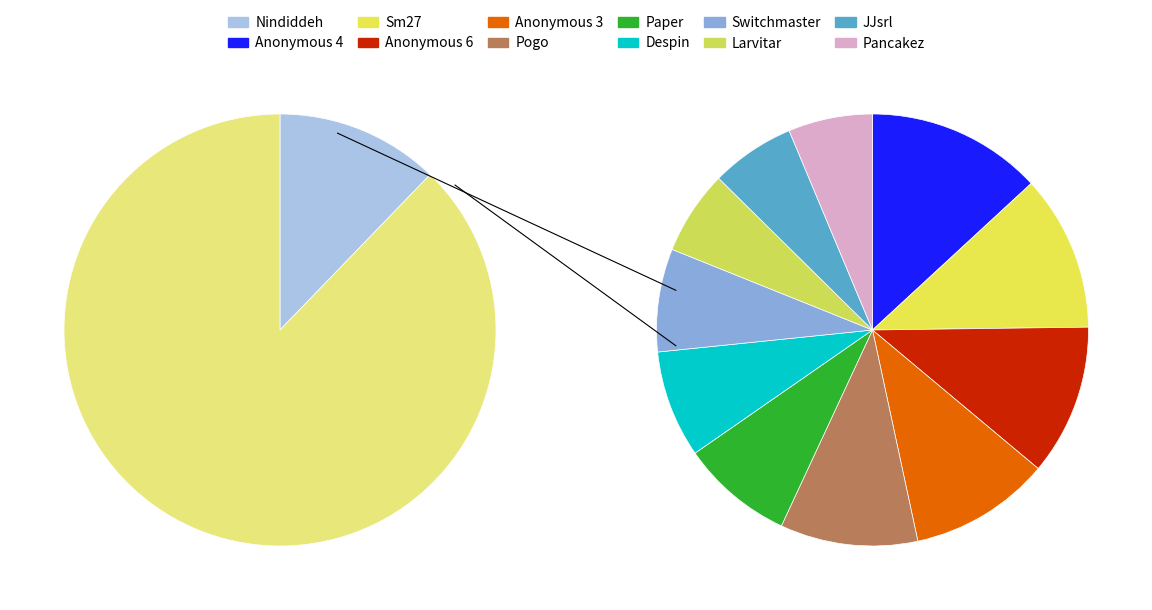

Does any single category account for the majority?

No